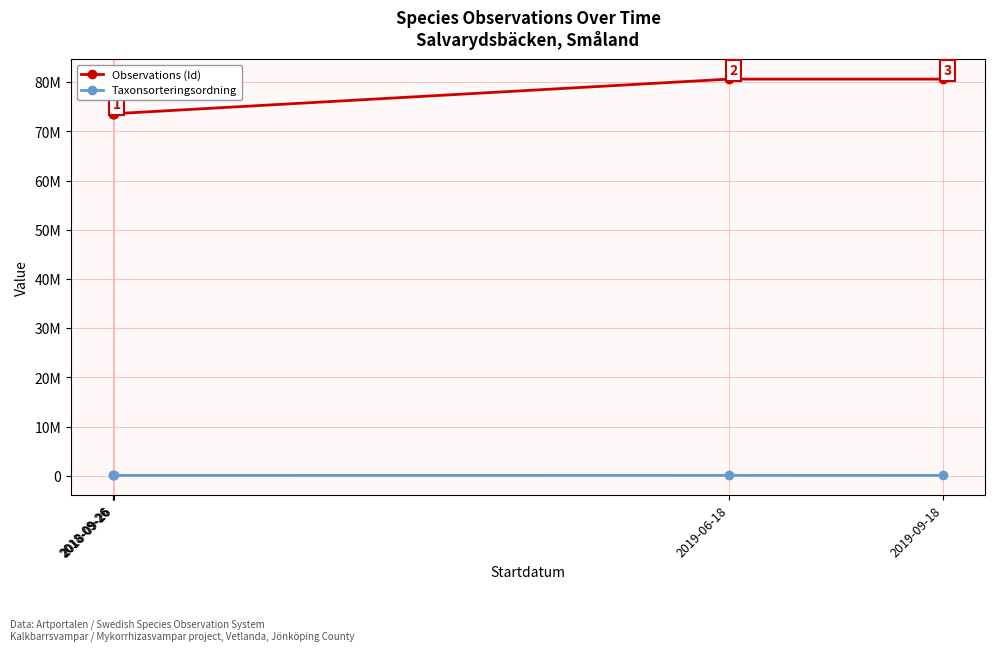

Rank the series at 2019-06-18 from highest to lowest value.

Observations (Id), Taxonsorteringsordning